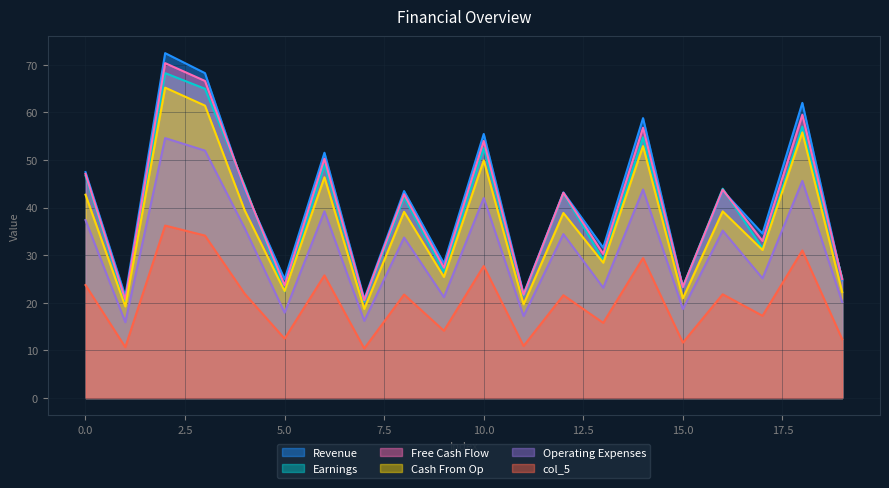

What is the lowest value of the Revenue series?

20.8